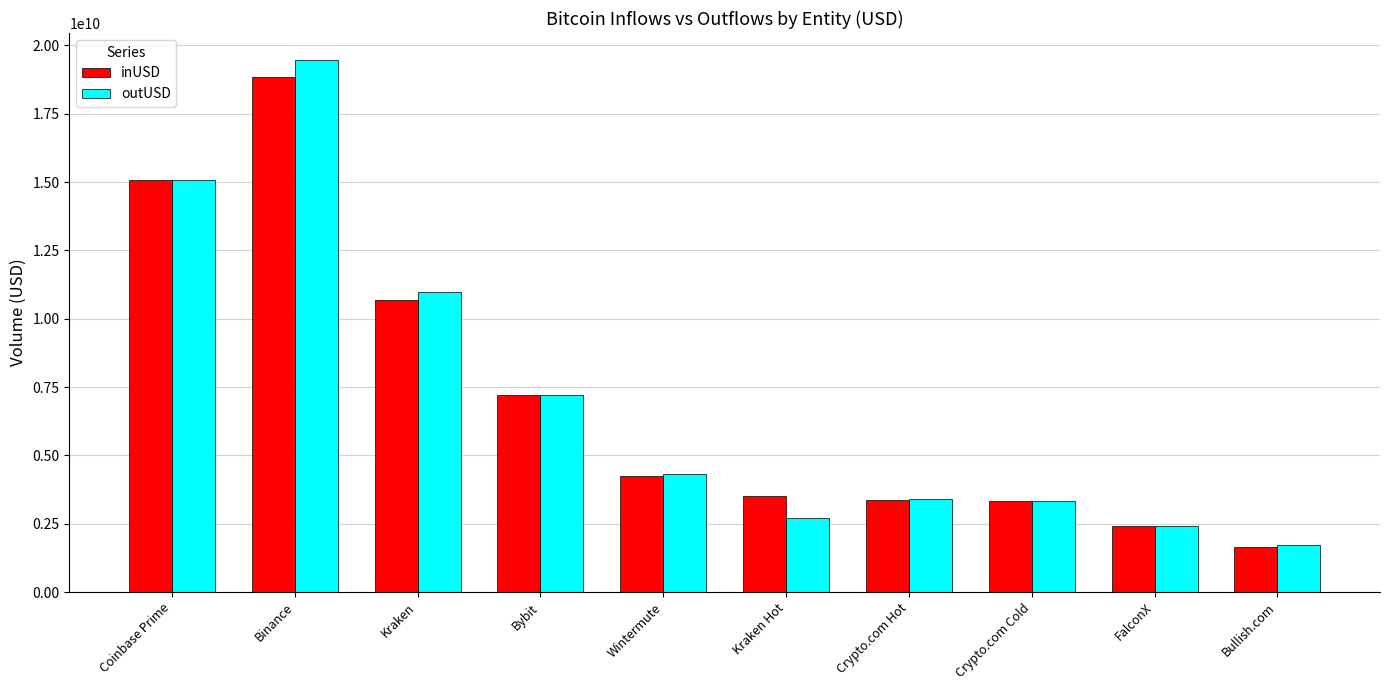

At which label does inUSD reach its minimum?

Bullish.com